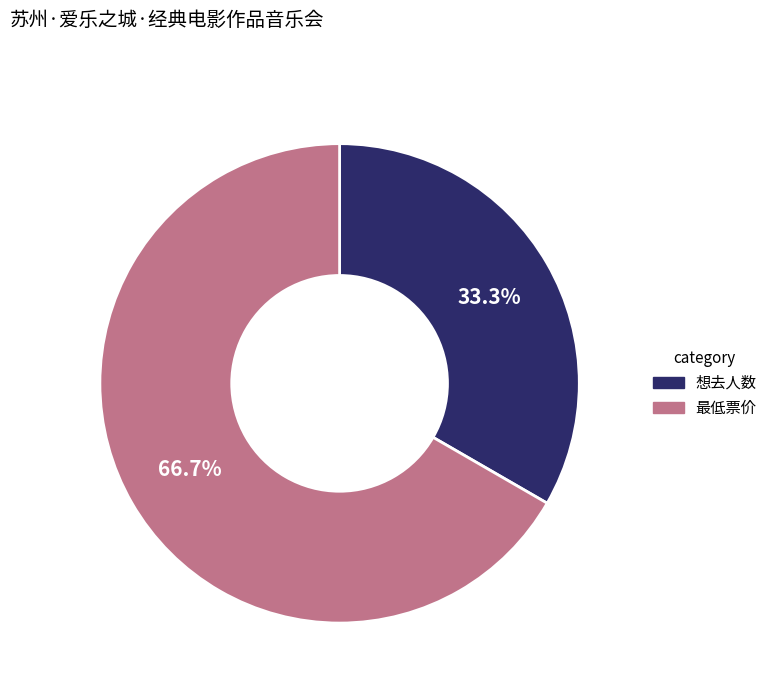

To the nearest percent, what is the combined percentage of 想去人数 and 最低票价?

100%